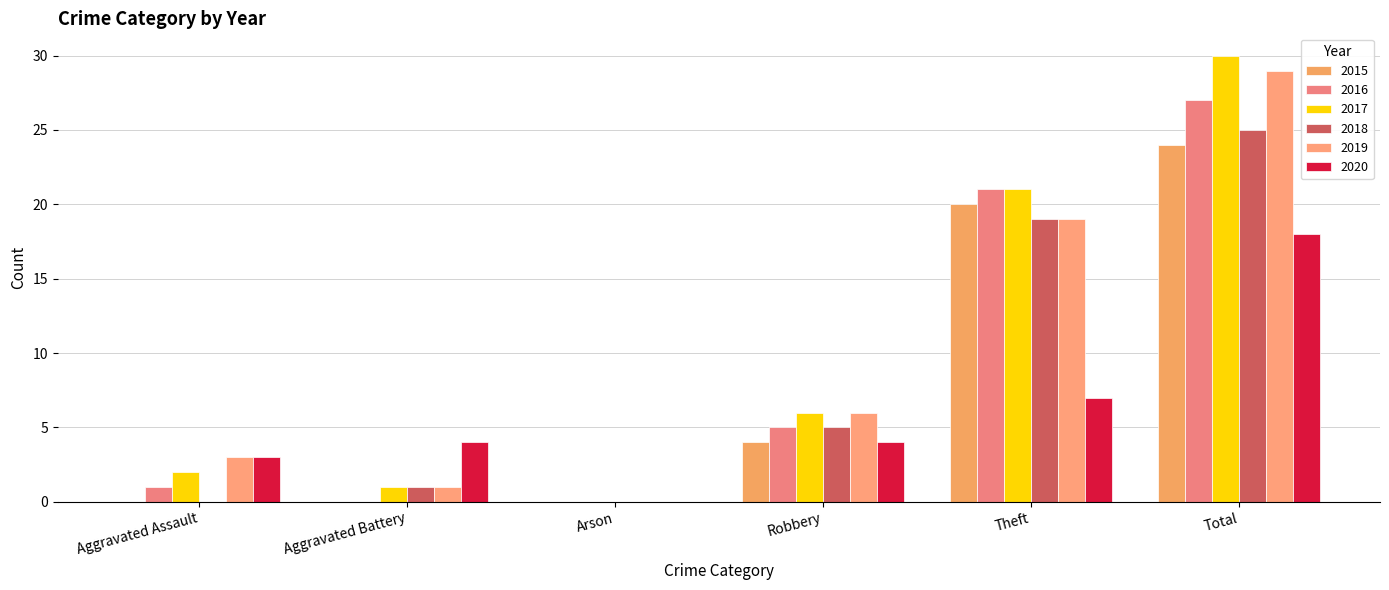

How many groups of bars are there?

6